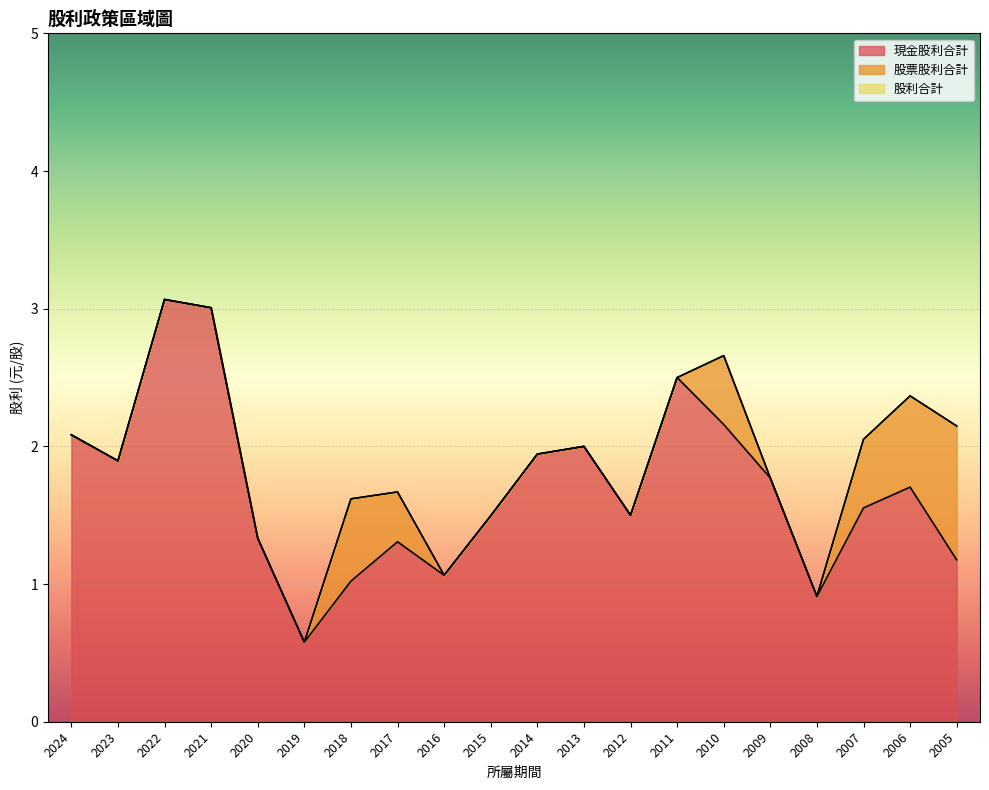

Where is the first local maximum for 股利合計?

2022